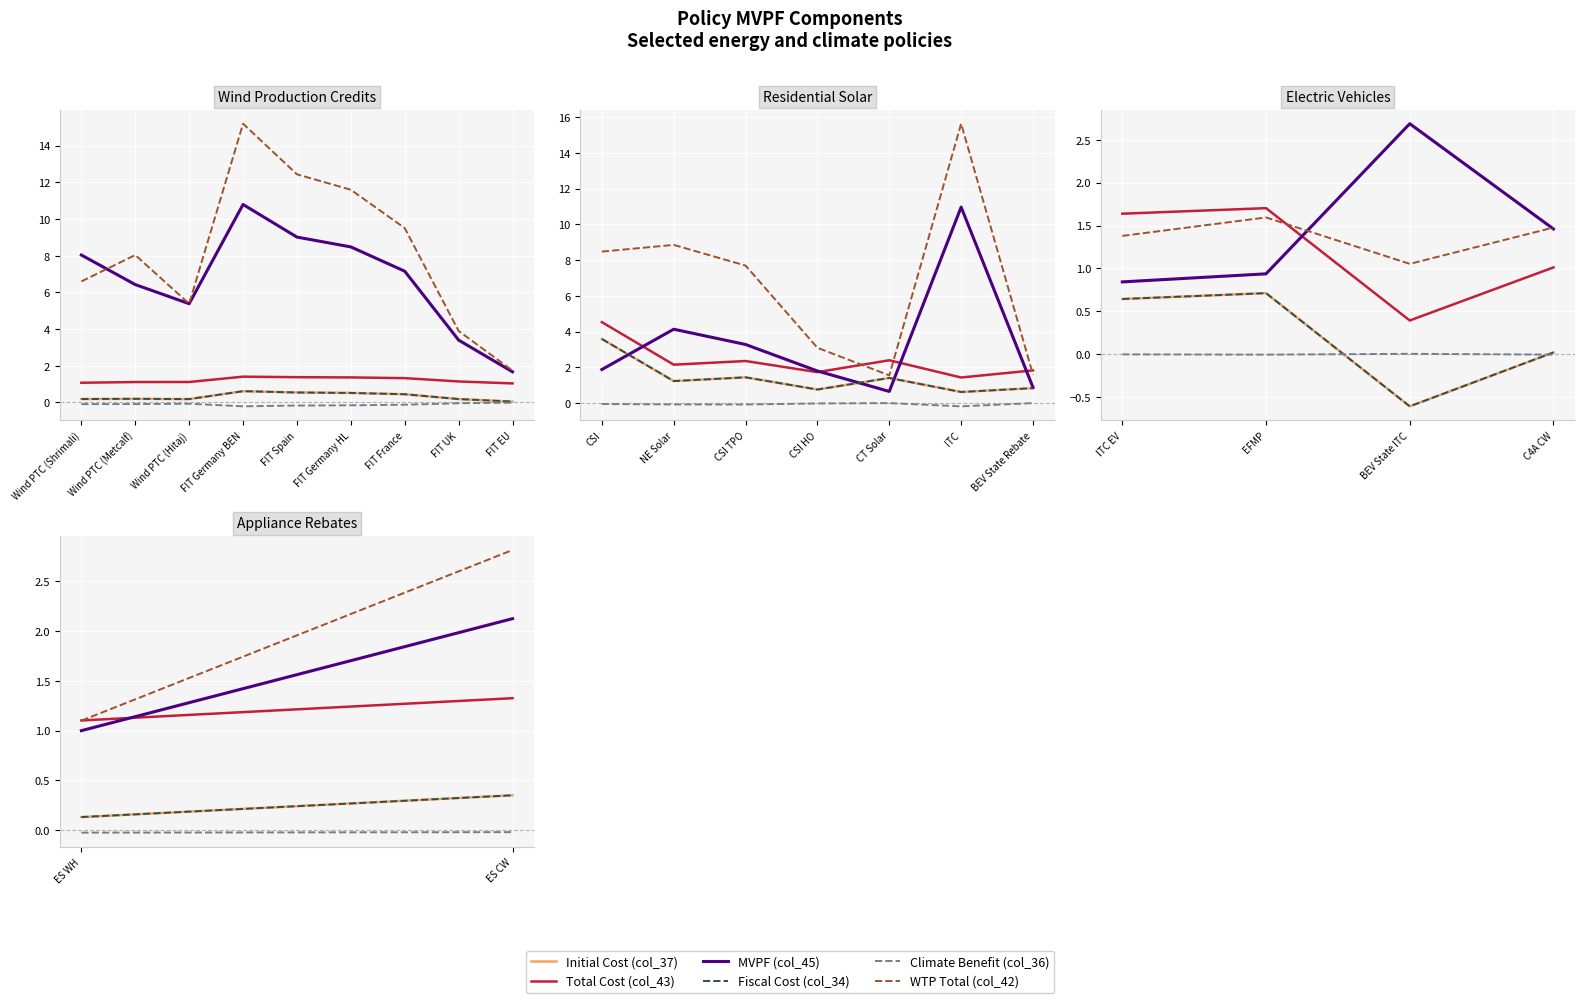

List the labels in order of Total Cost (col_43) value, largest first.

FIT Germany BEN, FIT Spain, FIT Germany HL, FIT France, FIT UK, Wind PTC (Hitaj), Wind PTC (Metcalf), Wind PTC (Shrimali), FIT EU